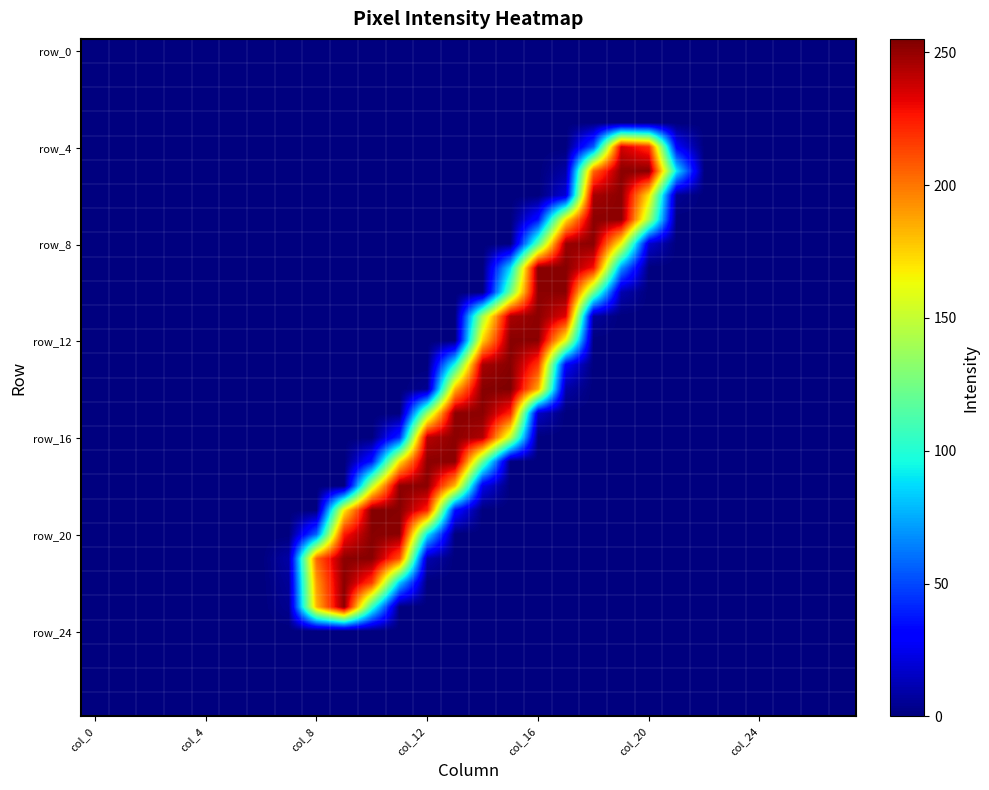

At how many categories does at least one series exceed 227?

12